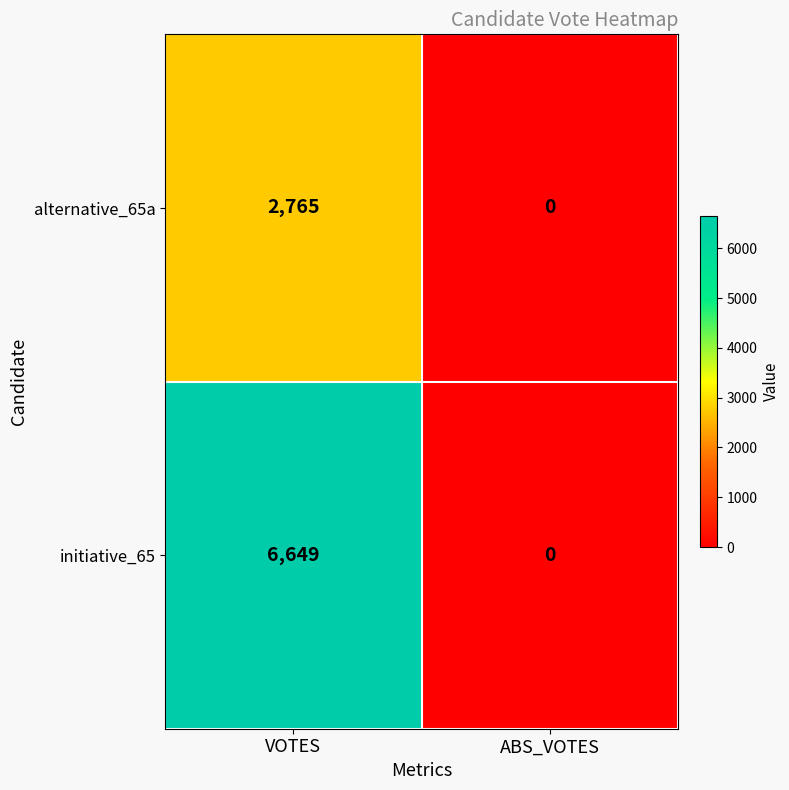

Reading left to right, transcribe all the data shown in this chart.

alternative_65a: VOTES=2765	ABS_VOTES=0
initiative_65: VOTES=6649	ABS_VOTES=0